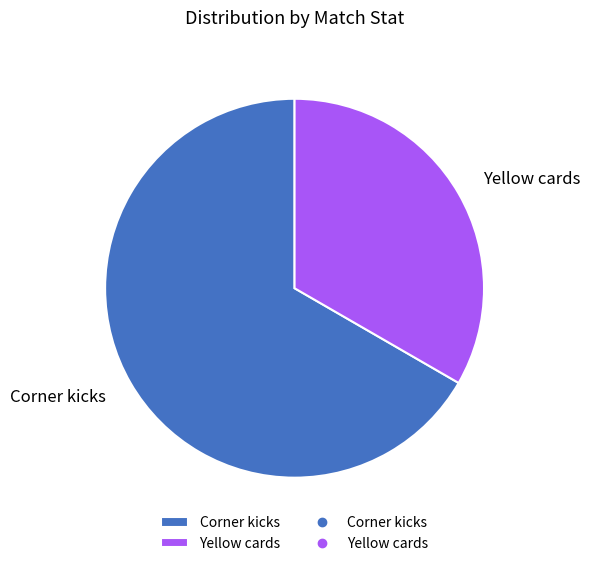

What is the ratio of the value at Yellow cards to the value at Corner kicks?

0.5